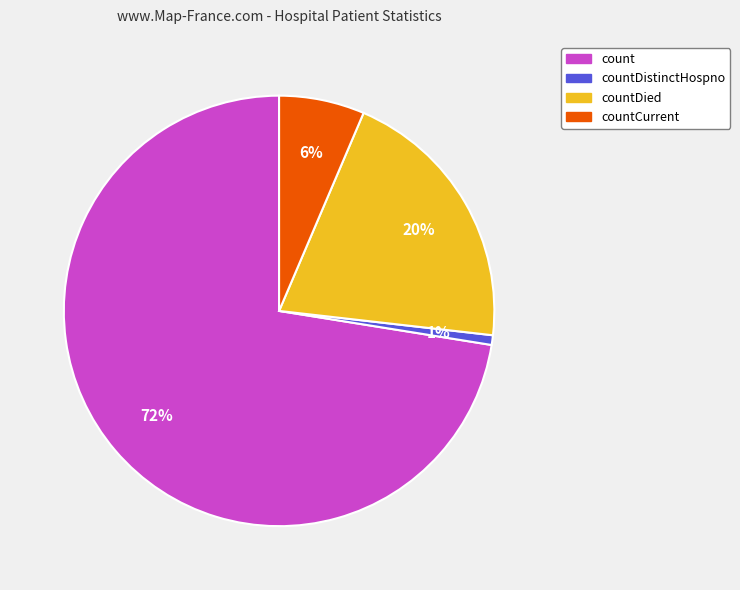

Count the number of slices in the pie.

4